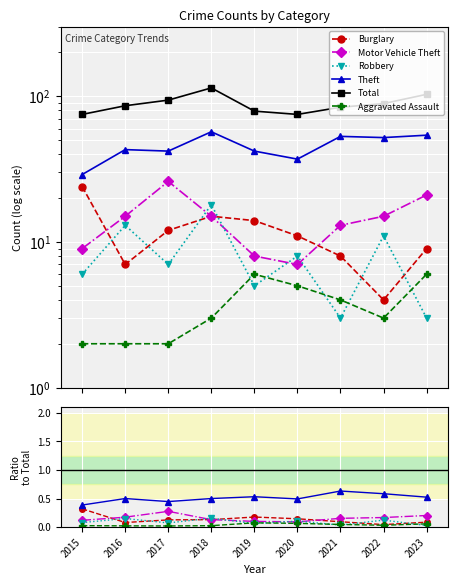

At which label does Aggravated Assault reach its peak?

2019